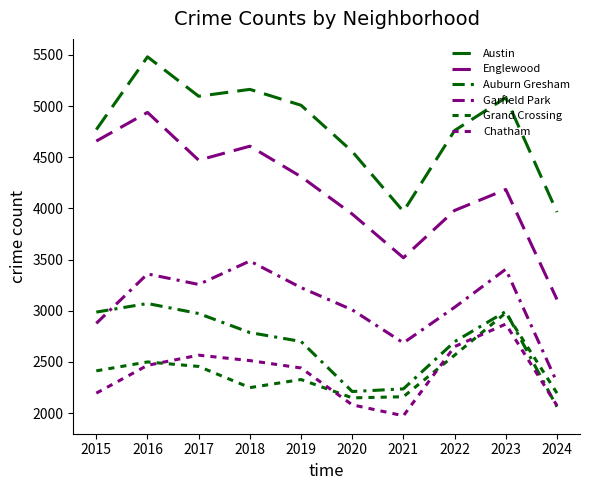

Rank the series at 2020 from lowest to highest value.

Chatham, Grand Crossing, Auburn Gresham, Garfield Park, Englewood, Austin